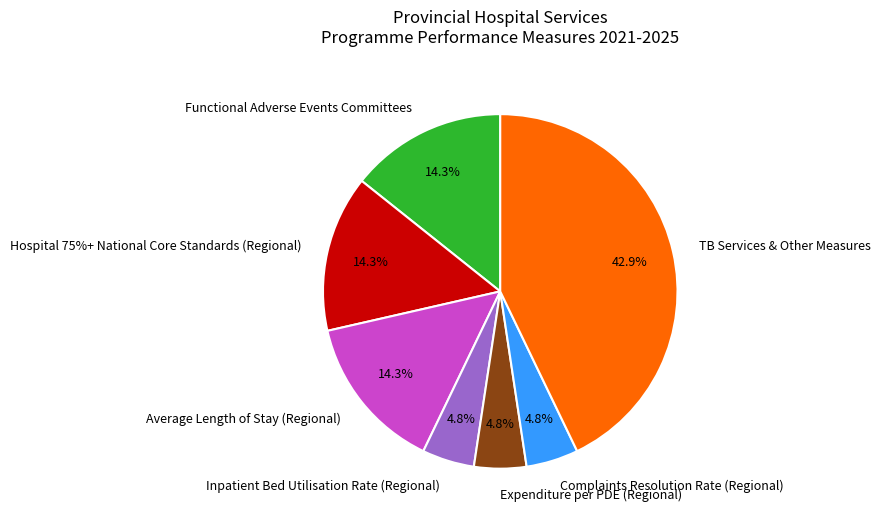

Approximately how many times larger is the value at Hospital 75%+ National Core Standards (Regional) compared to Inpatient Bed Utilisation Rate (Regional)?

3.0